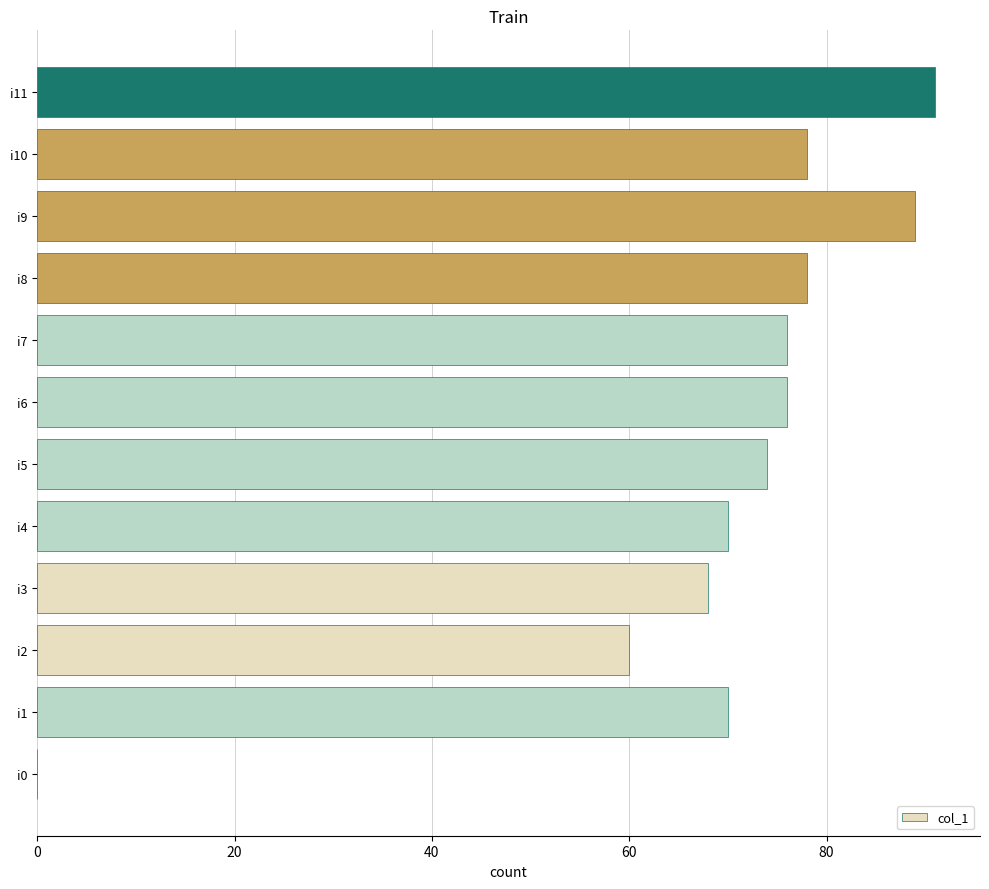

What is the average value?

69